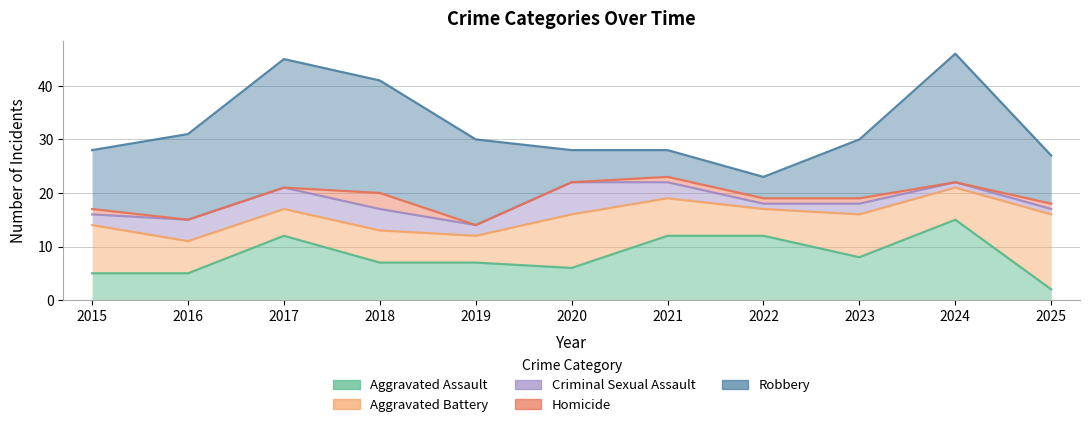

The value of Aggravated Assault at 2025 is 1. True or false?

False